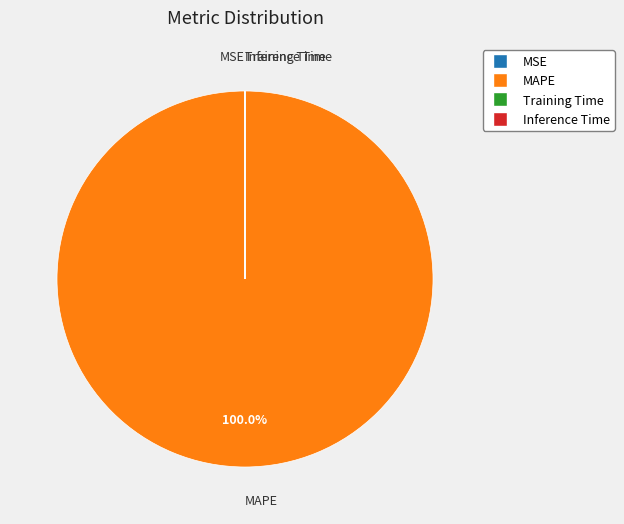

What is the largest slice in the pie chart?

MAPE